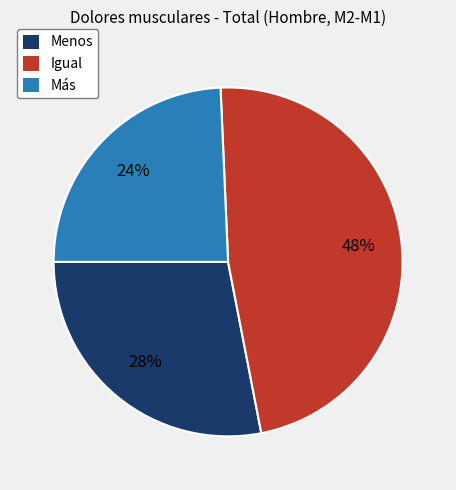

To the nearest percent, what percentage of the pie is Más?

24%